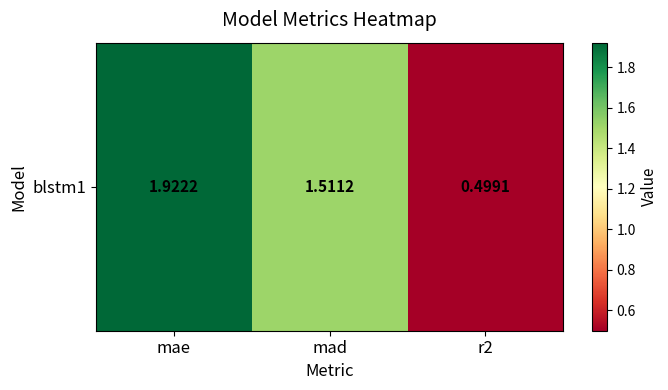

What is the sum of the values at r2 and mad?

2.0